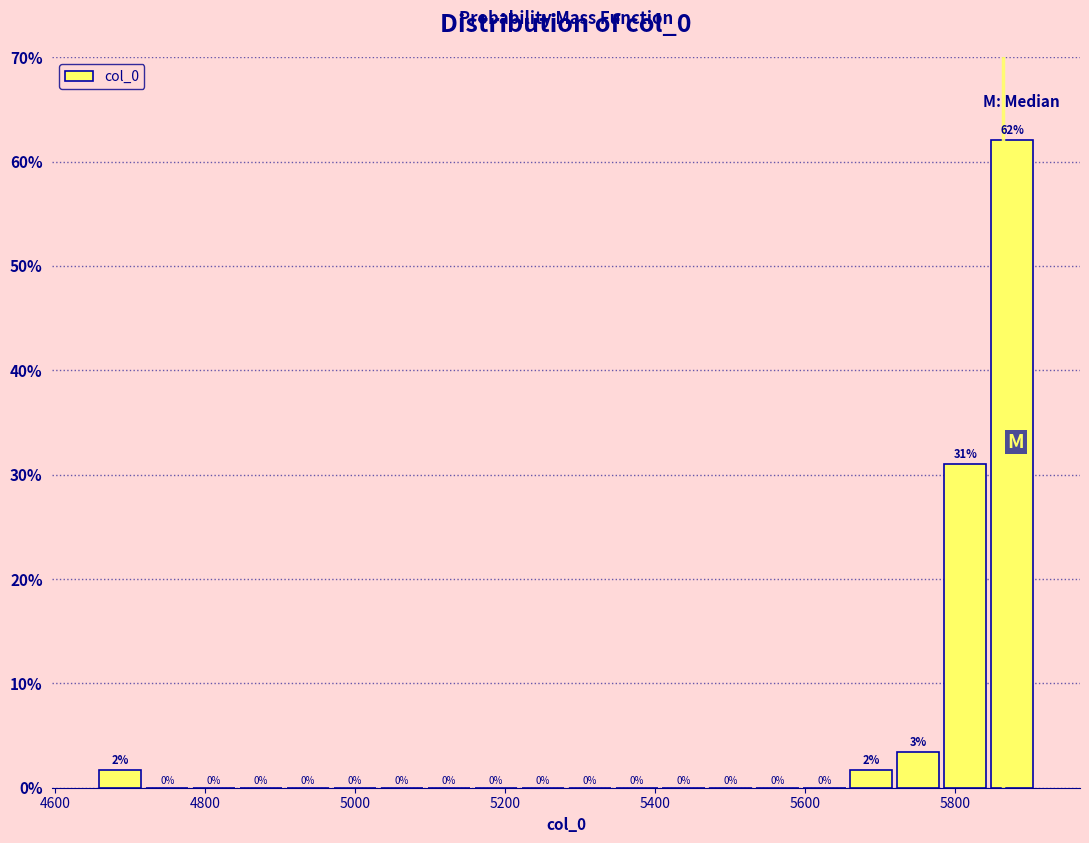

Read against the x-axis, roughly where is the centre of the tallest bar?

5880